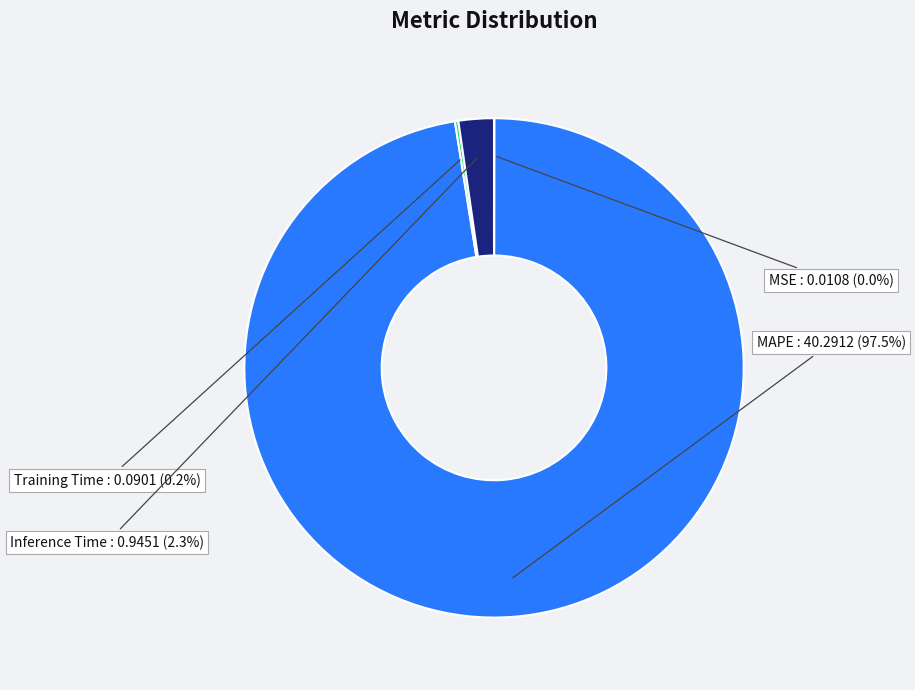

Is it true that Inference Time is 2% of the pie?

True